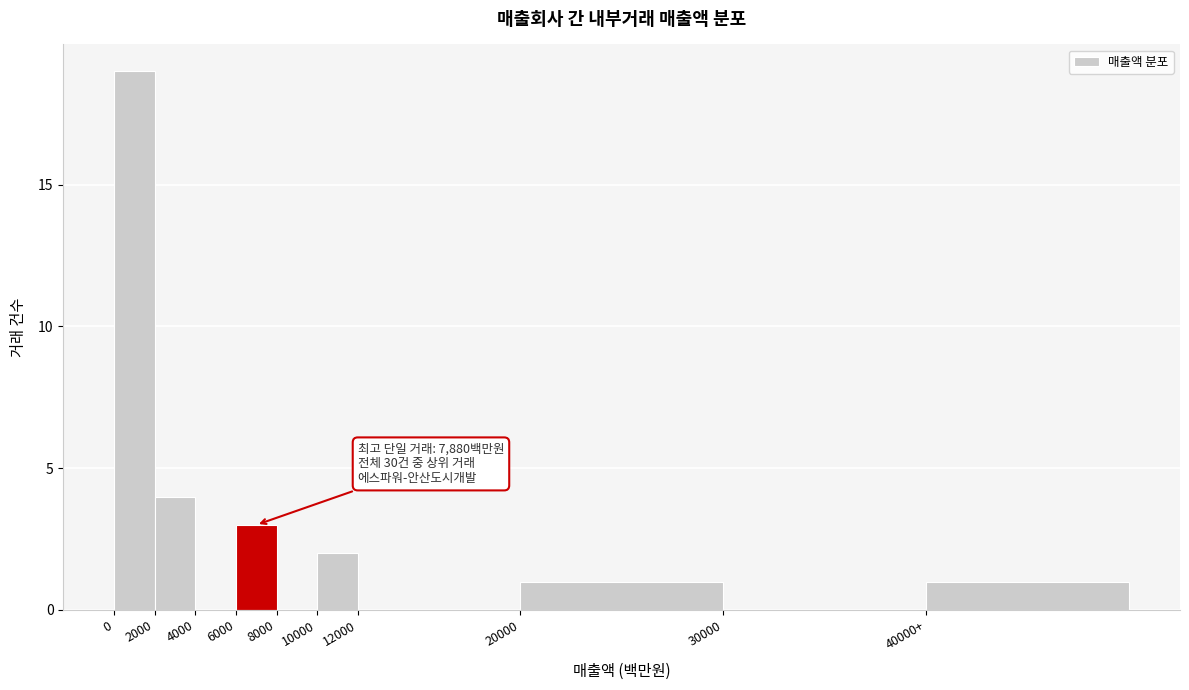

Reading left to right, what are all the values shown in this chart?

0=19	2000=4	4000=0	6000=3	8000=0	10000=2	12000=0	20000=1	30000=0	40000+=1